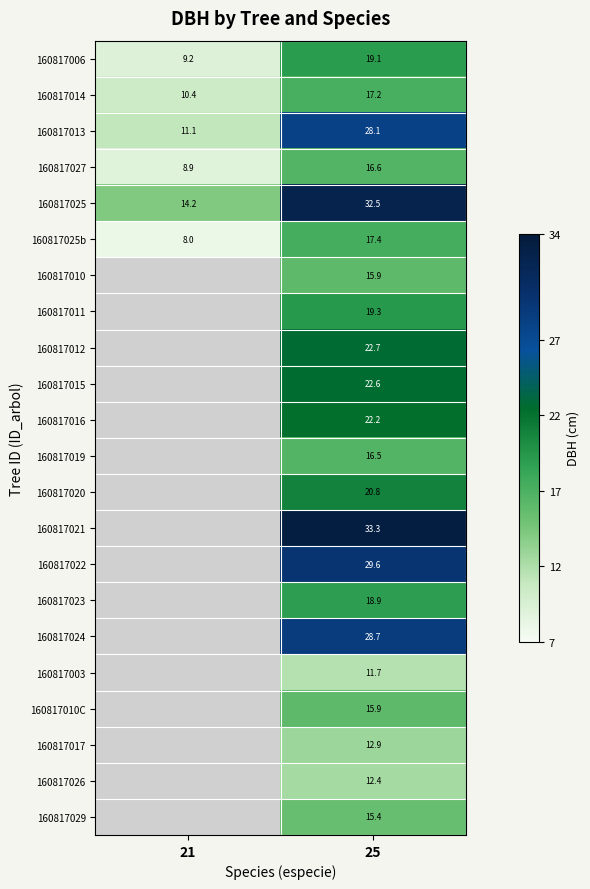

What is the average value of the 160817025 series?

23.4